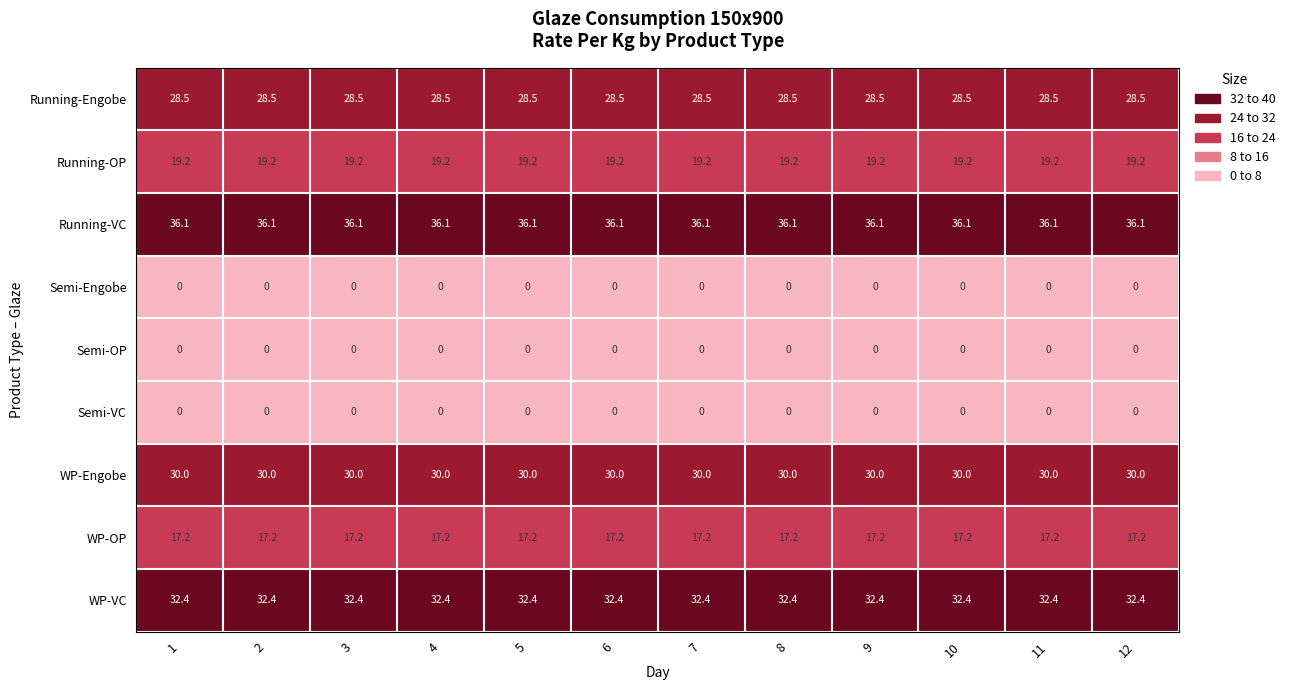

Is it true that Running-VC equals 36.1 at 12?

True